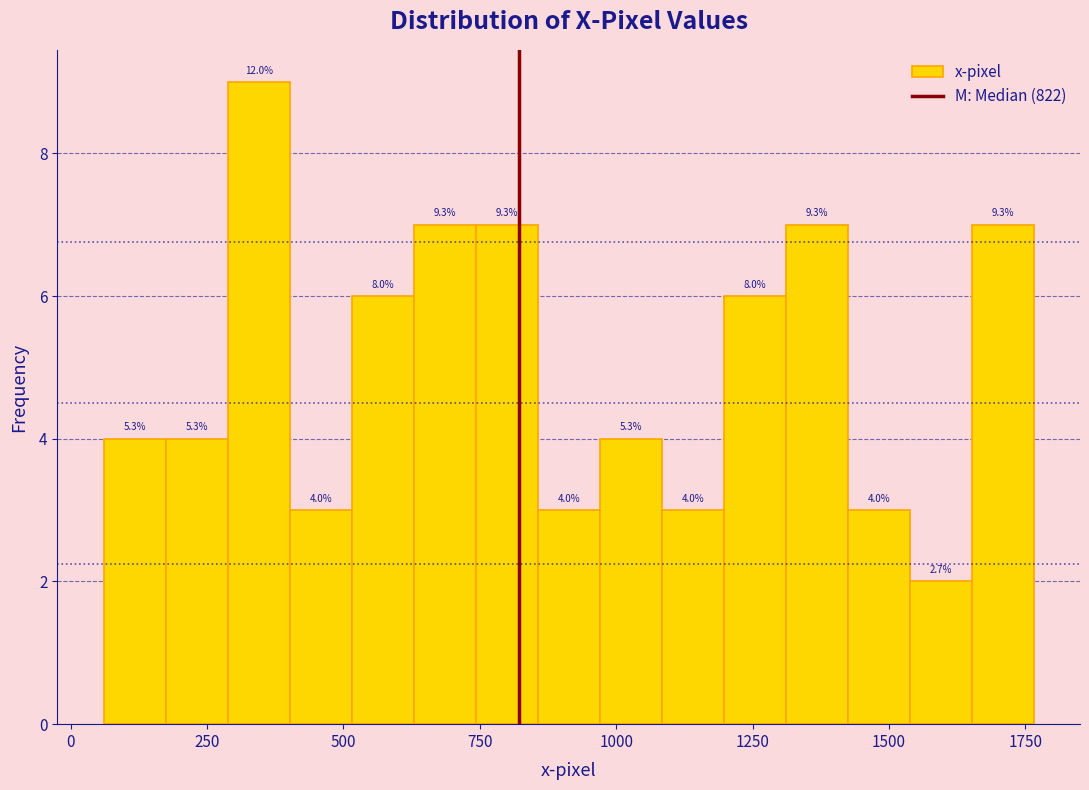

Read against the x-axis, roughly where is the centre of the tallest bar?

350